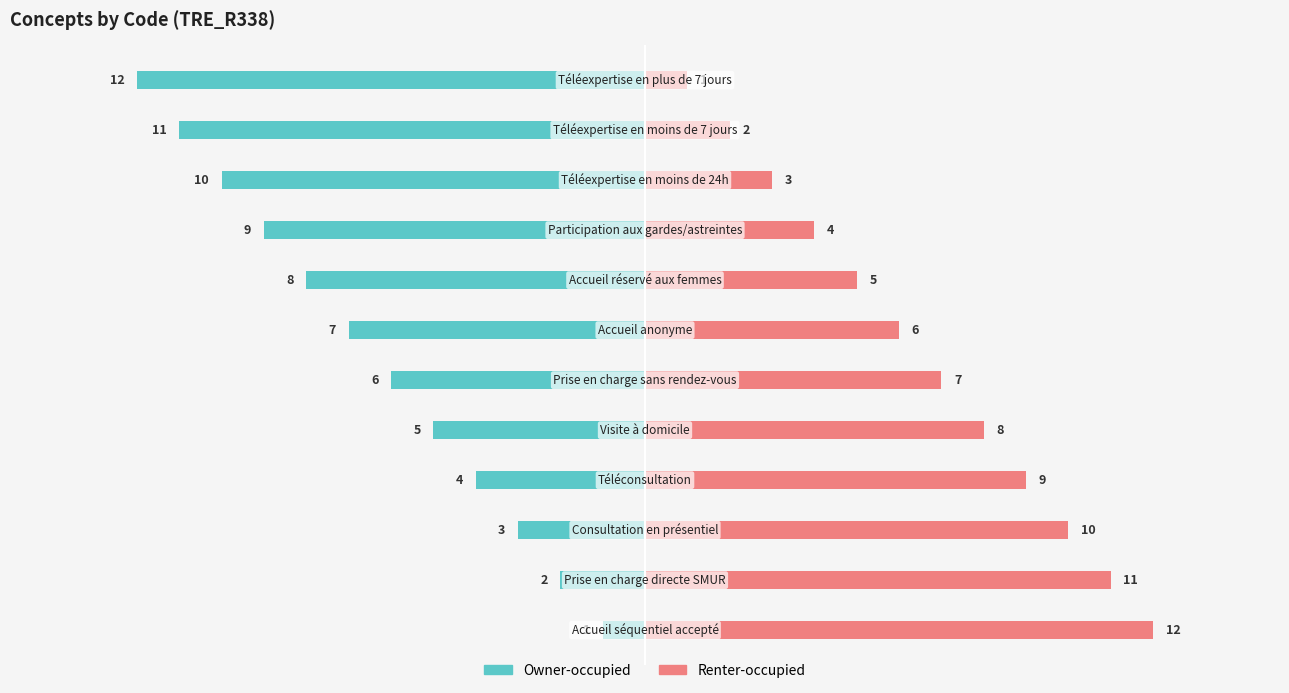

List the series in order of their peak value, lowest first.

Owner-occupied, Renter-occupied